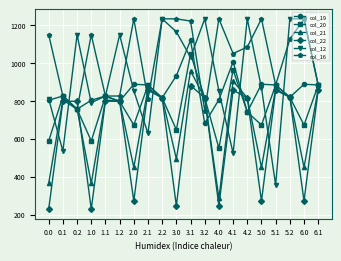

What are all the series names shown in the legend?

col_19, col_20, col_21, col_22, col_12, col_16